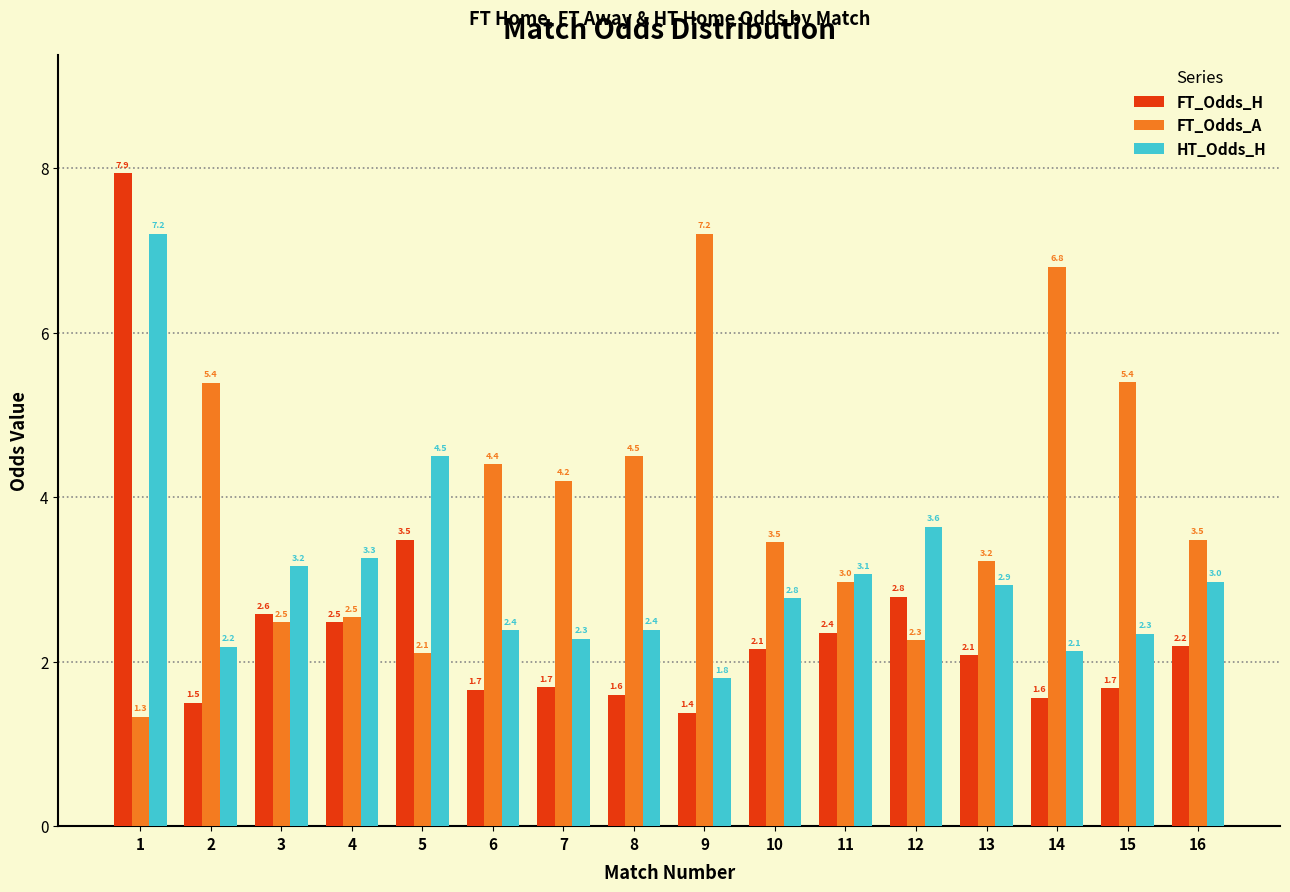

At which label is FT_Odds_A closest to 4?

7